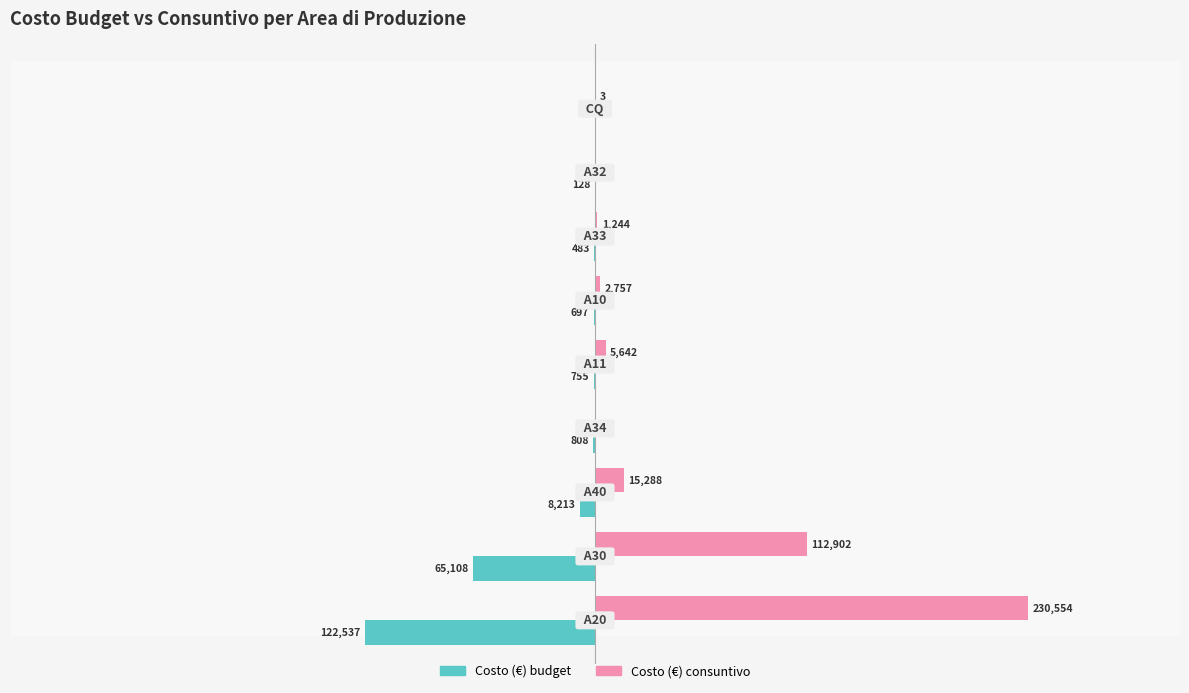

What are all the series names shown in the legend?

Costo (€) budget, Costo (€) consuntivo